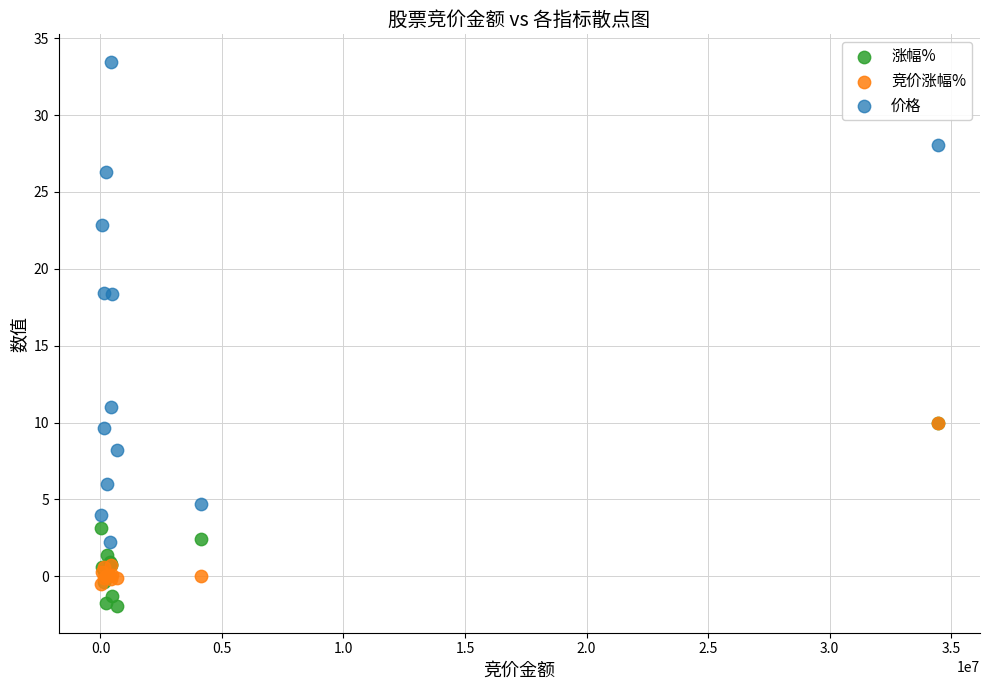

What are all the series names shown in the legend?

涨幅%, 竞价涨幅%, 价格